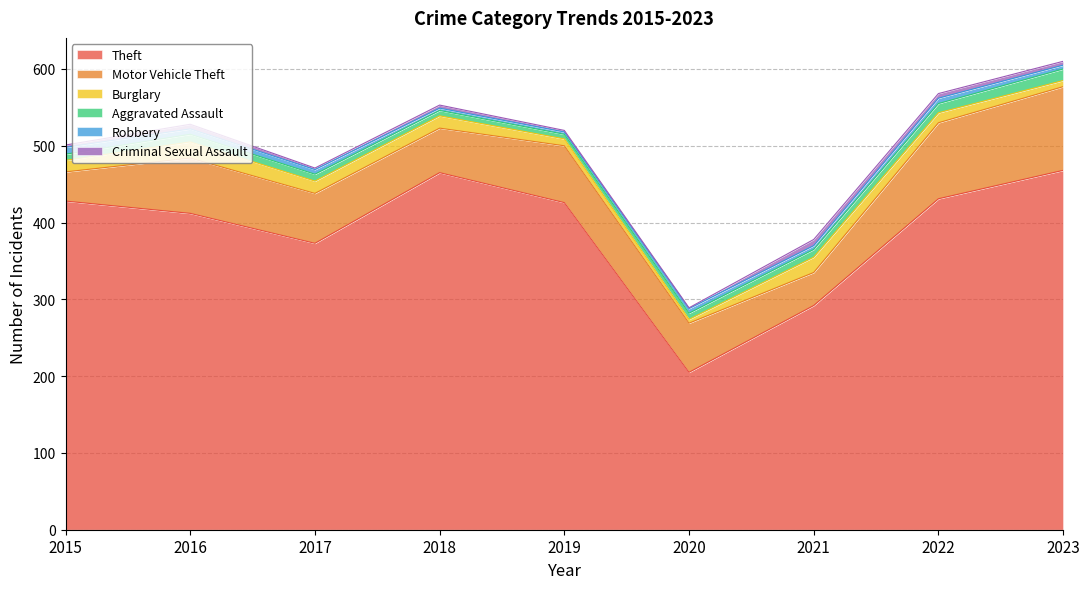

Which label corresponds to the smallest value in the chart?

2020